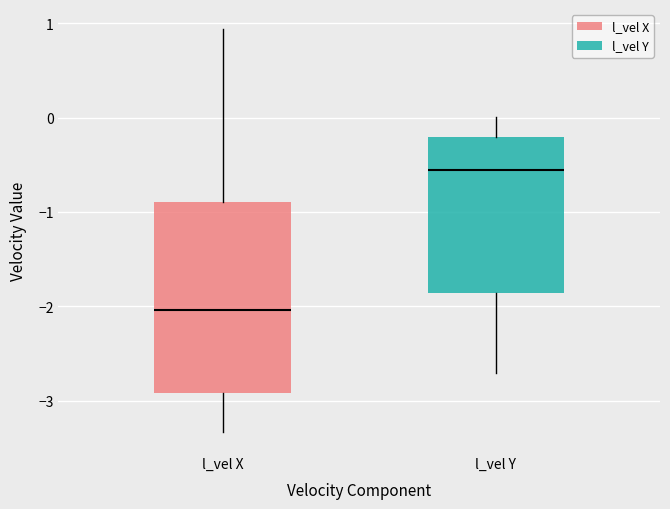

Where does the median line of the box for l_vel X sit on the y-axis? The values are not printed on the chart, so give them approximately, as read against the axis.

-2.0